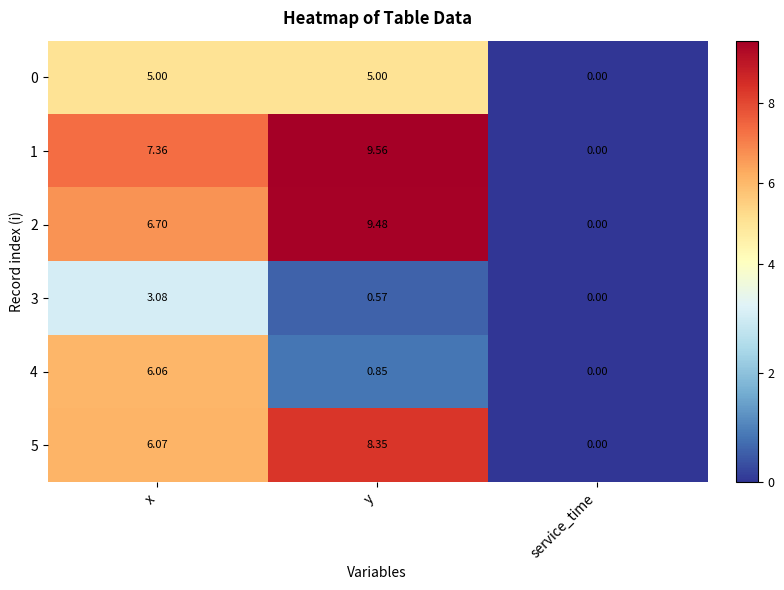

At which label is 4 closest to 3?

y